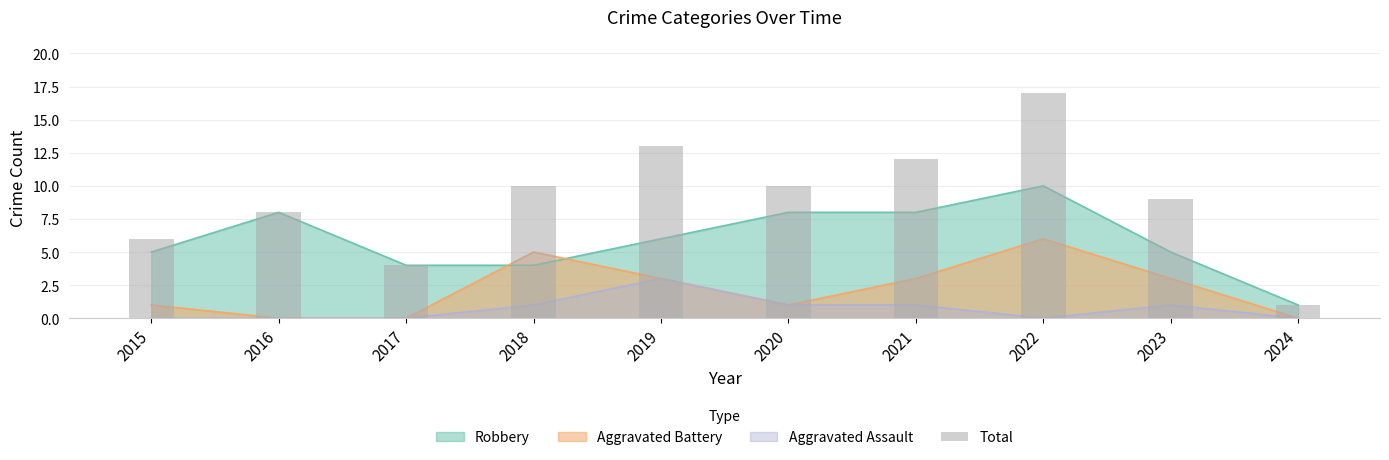

Where does the data first go above 10?

2019